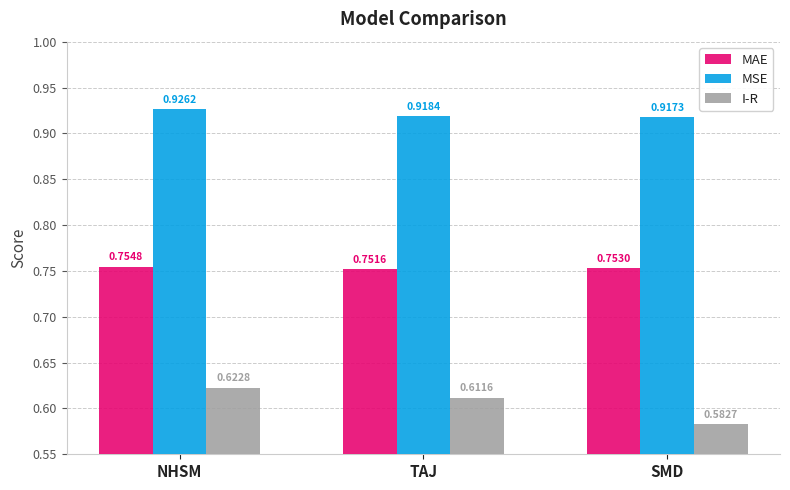

At SMD, list the series in order from largest to smallest.

MSE, MAE, I-R